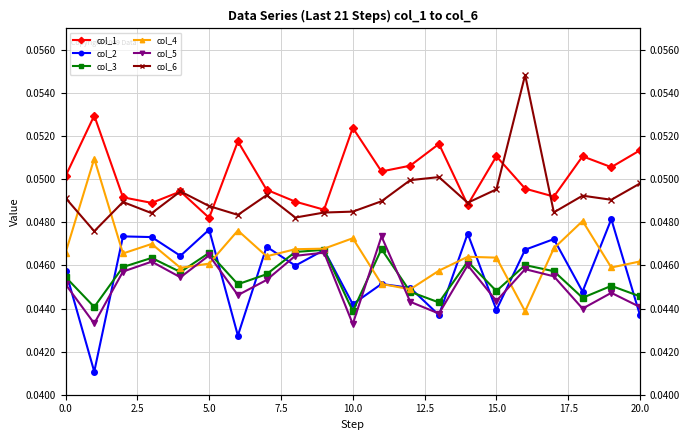

At which category is the sum across all series the highest?

16